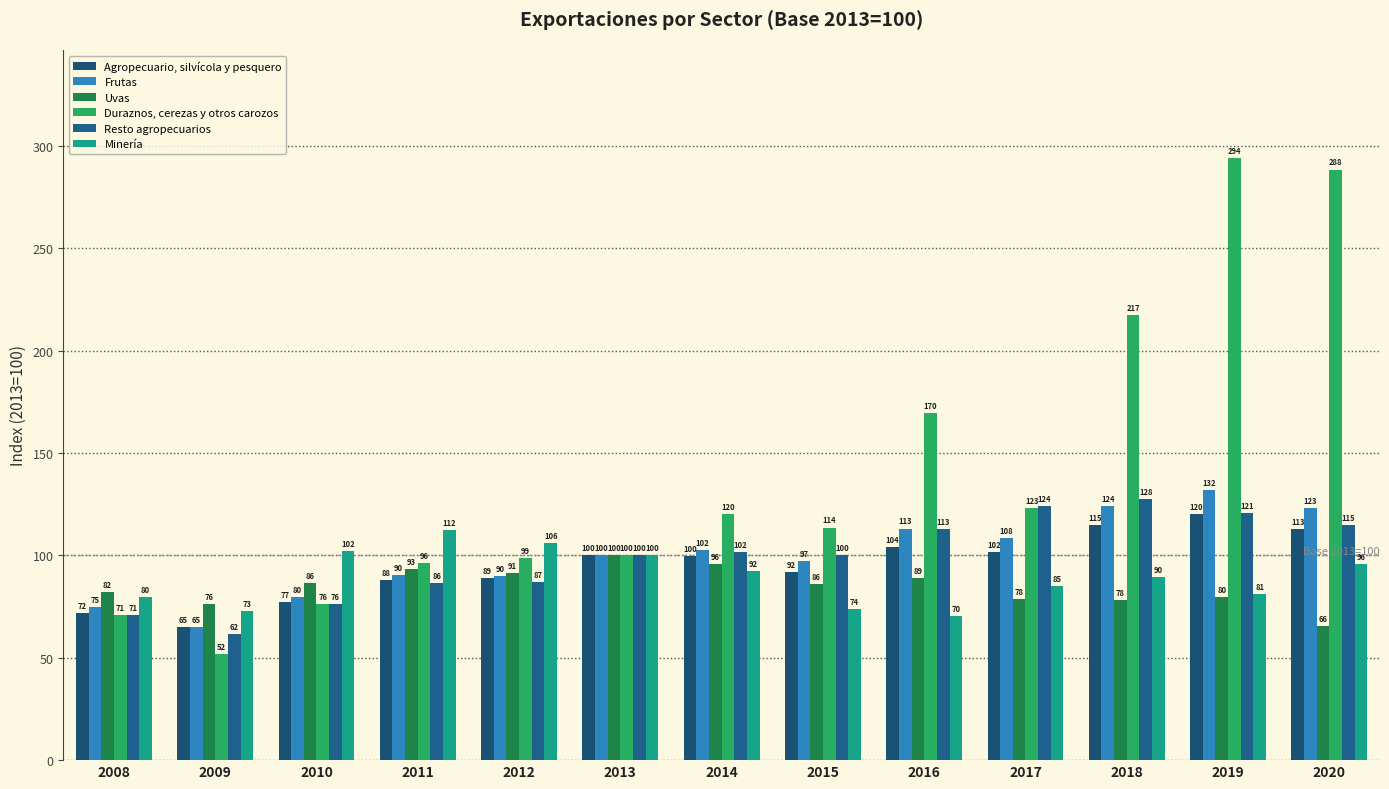

At how many categories does at least one series exceed 236?

2